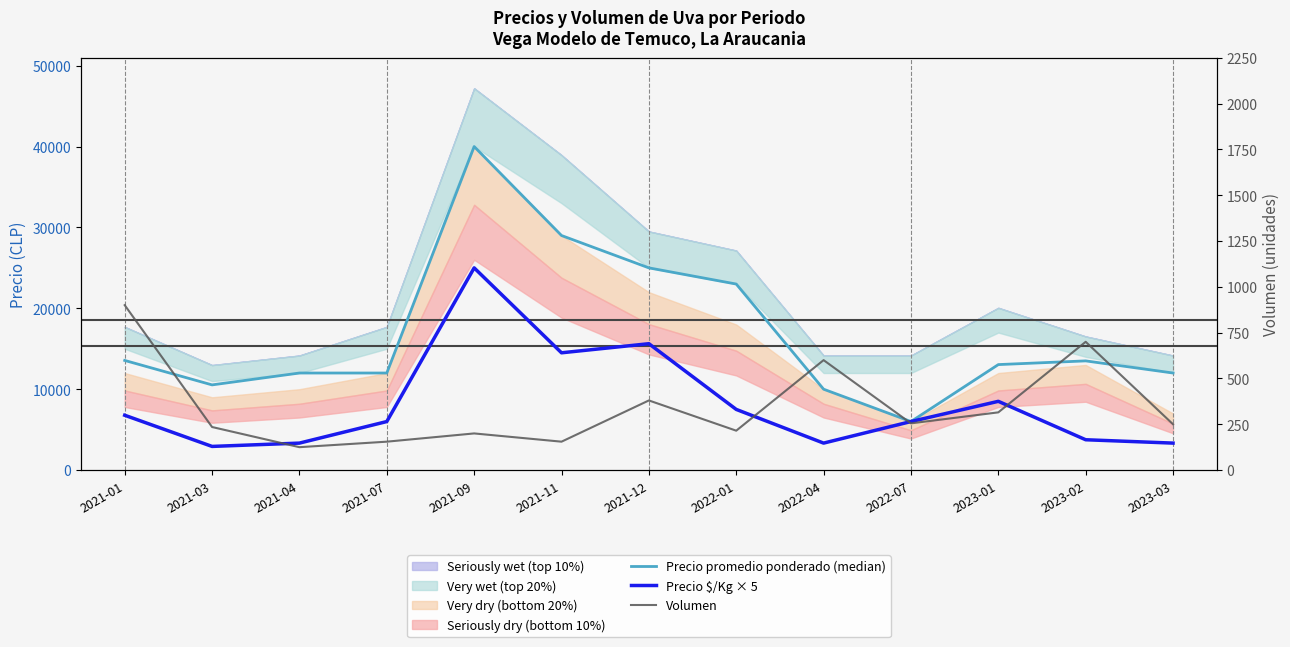

Rank the series at 2022-04 from highest to lowest value.

Precio promedio ponderado (median), Precio $/Kg × 5, Volumen